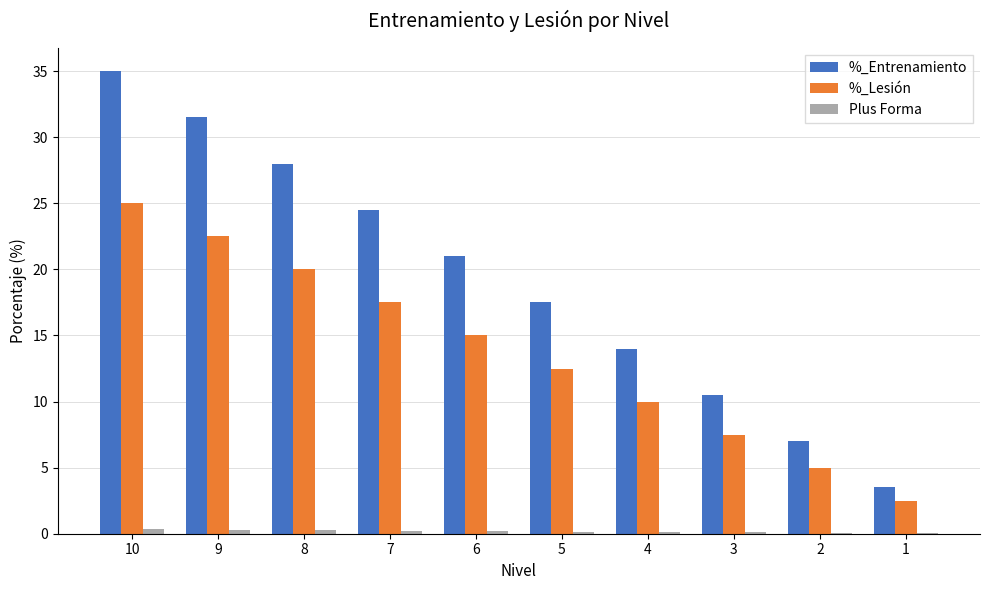

Is it true that %_Lesión equals 2.4 at 3?

False